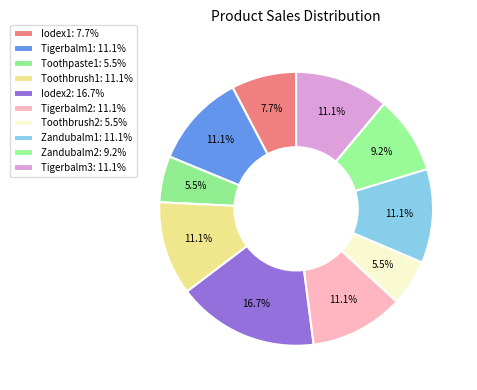

To the nearest percent, what is the combined percentage of Zandubalm1 and Tigerbalm3?

22%